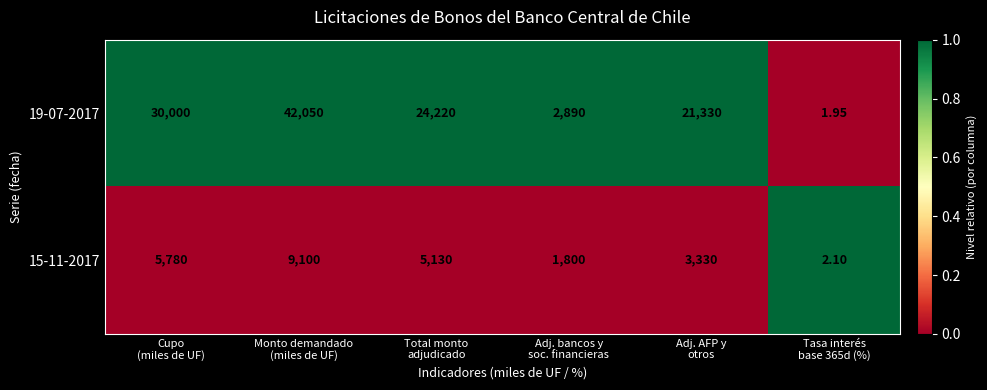

What is the difference between the highest and lowest values at Adj. bancos y
soc. financieras?

1090.0